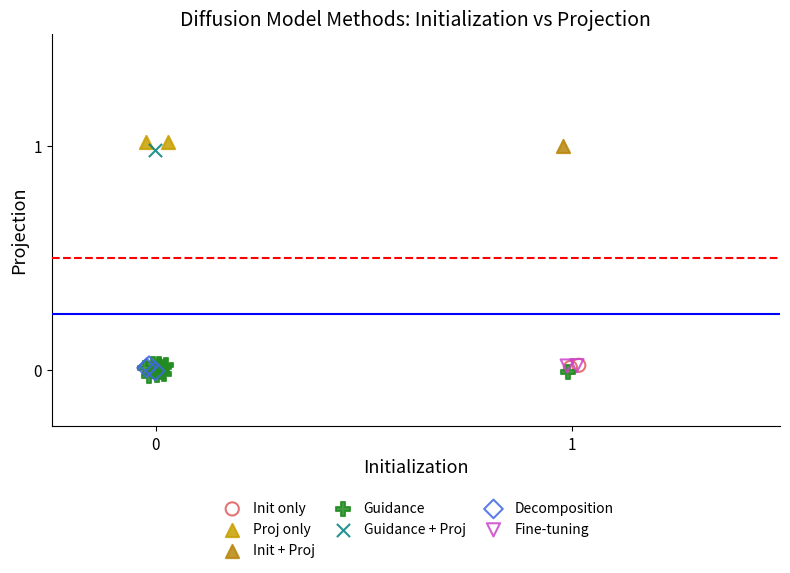

What are all the series names shown in the legend?

Init only, Proj only, Init + Proj, Guidance, Guidance + Proj, Decomposition, Fine-tuning